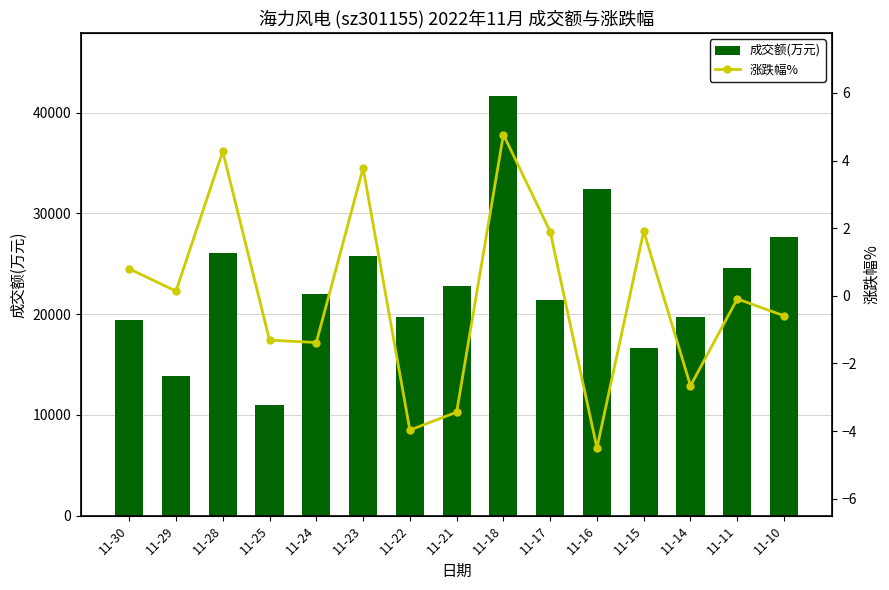

Reading left to right, what are all the values shown in this chart?

成交额(万元): 11-30=19449.0	11-29=13832.0	11-28=26097.0	11-25=10980.0	11-24=22016.0	11-23=25778.0	11-22=19665.0	11-21=22767.0	11-18=41633.0	11-17=21384.0	11-16=32378.0	11-15=16618.0	11-14=19683.0	11-11=24580.0	11-10=27610.0
涨跌幅%: 11-30=0.8	11-29=0.1	11-28=4.3	11-25=-1.3	11-24=-1.4	11-23=3.8	11-22=-4.0	11-21=-3.4	11-18=4.8	11-17=1.9	11-16=-4.5	11-15=1.9	11-14=-2.7	11-11=-0.1	11-10=-0.6